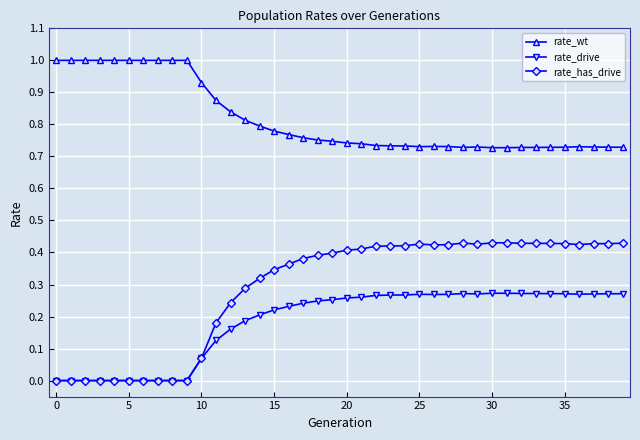

What are all the series names shown in the legend?

rate_wt, rate_drive, rate_has_drive